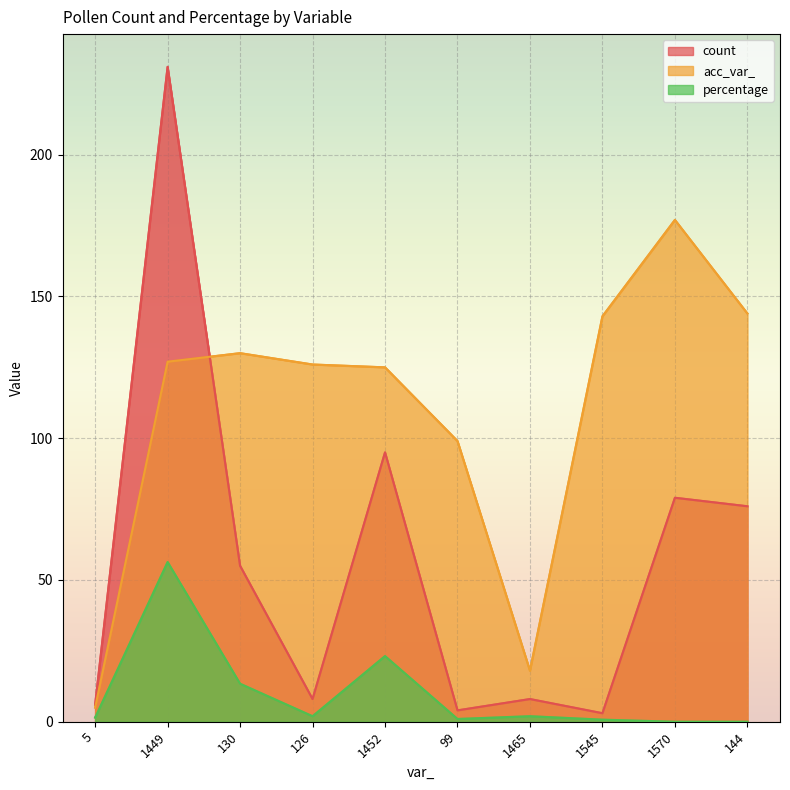

True or false: acc_var_ has a value of 216.6 at 130.

False